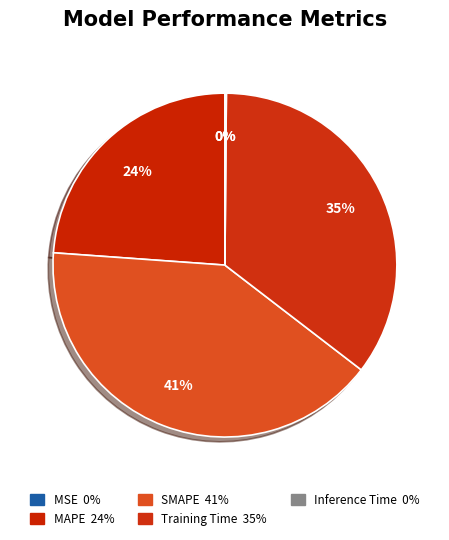

How many slices are in this pie chart?

5